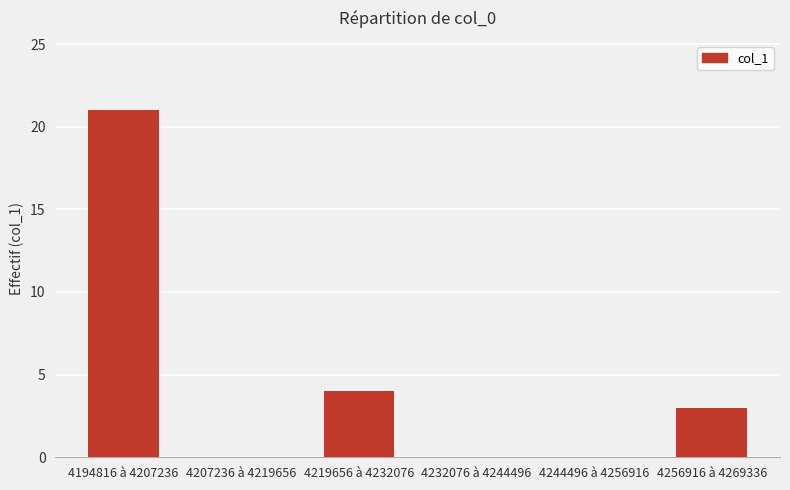

The value at 4232076 à 4244496 is 0. True or false?

True